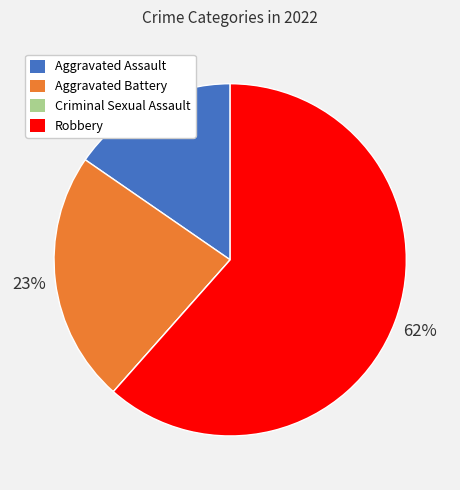

Between Aggravated Assault and Robbery, which is larger?

Robbery